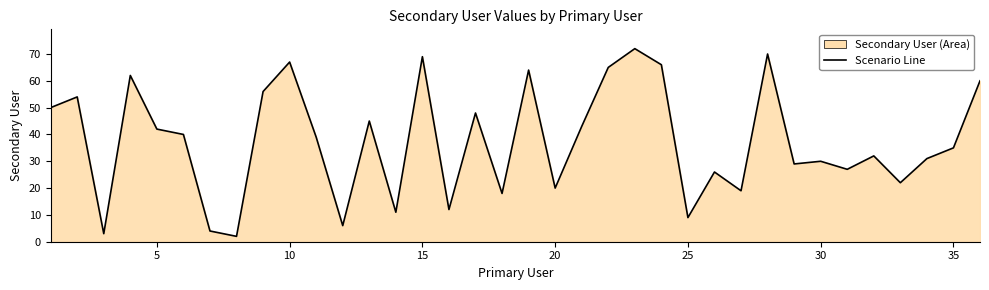

What is the difference between the maximum and minimum values?

70